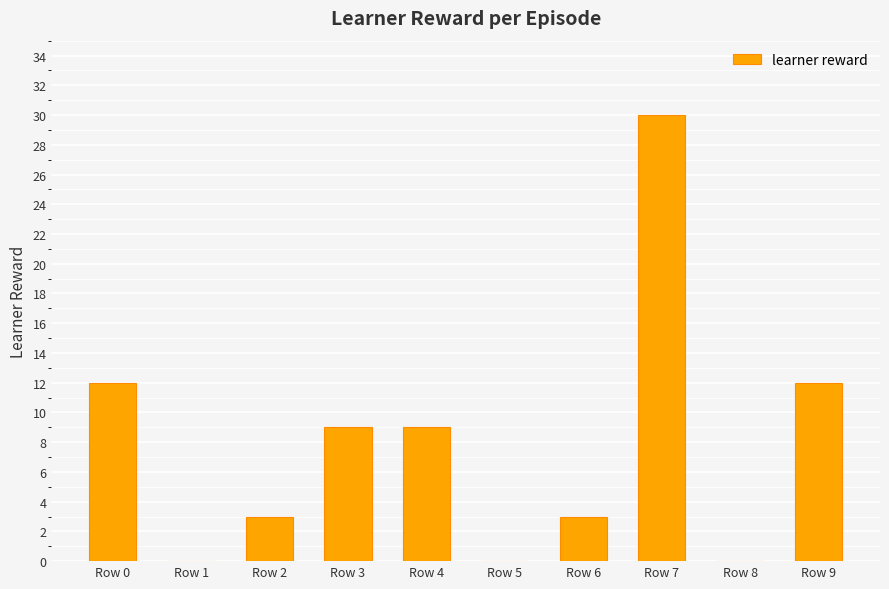

Which category has the highest value across all series?

Row 7